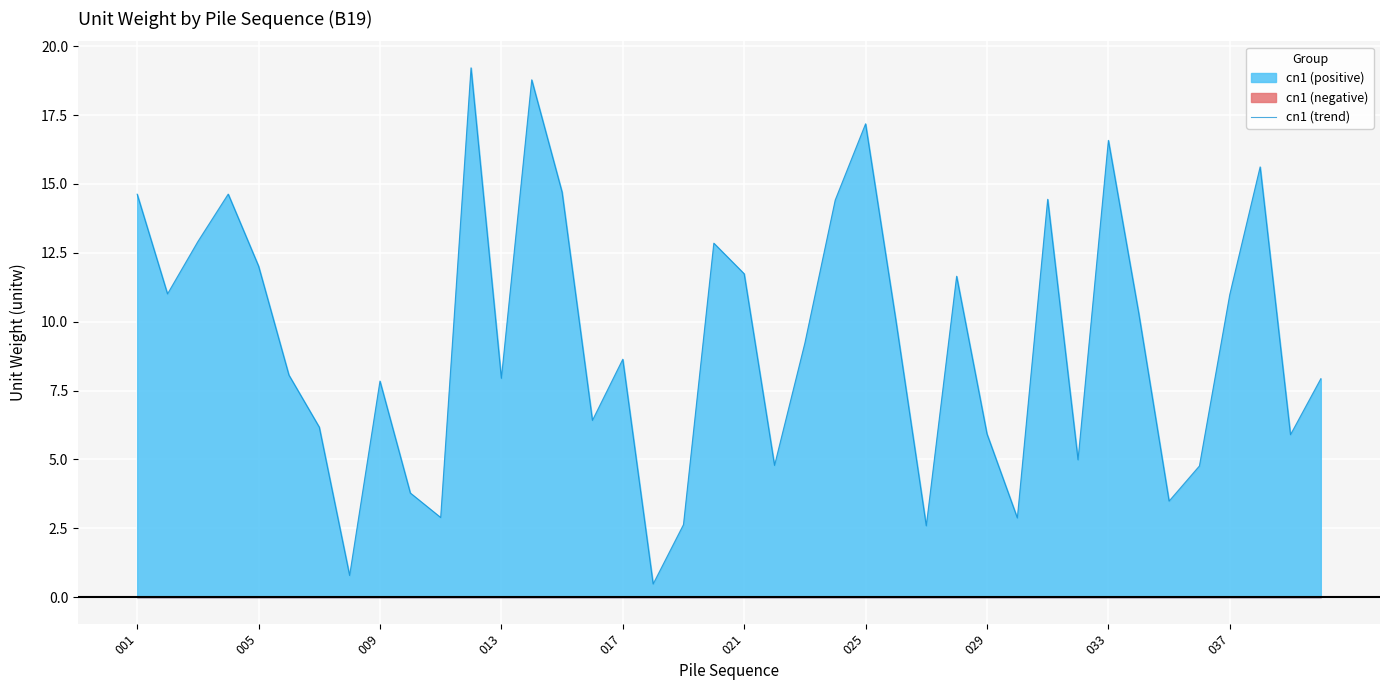

Is it true that cn1 (trend) equals 10.2 at 029?

False